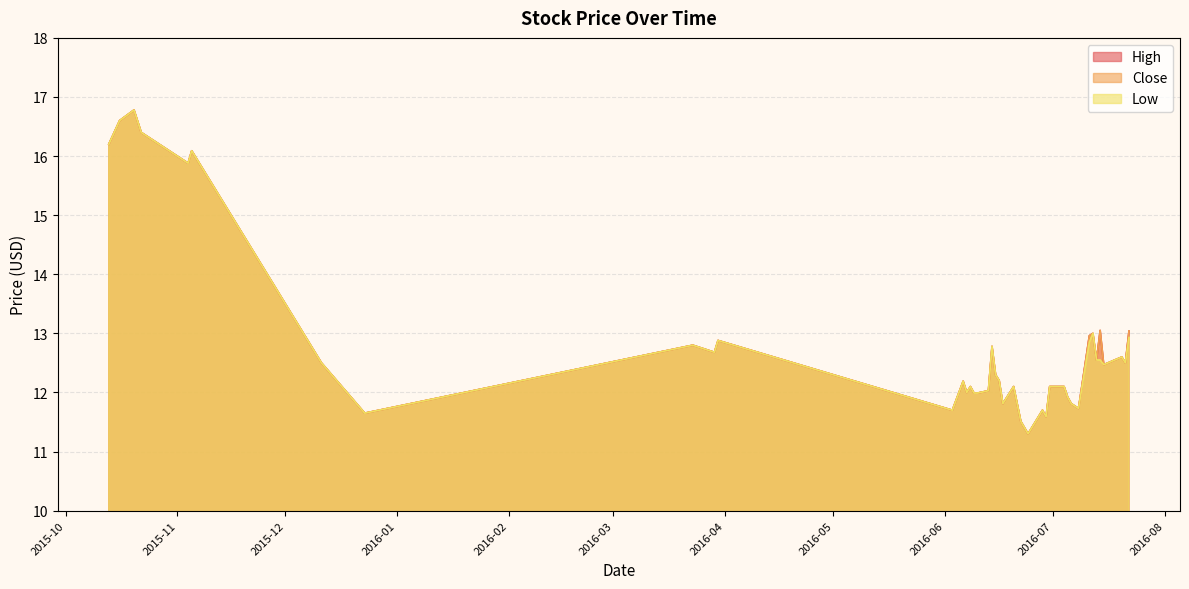

Does the chart have visible grid lines?

Yes